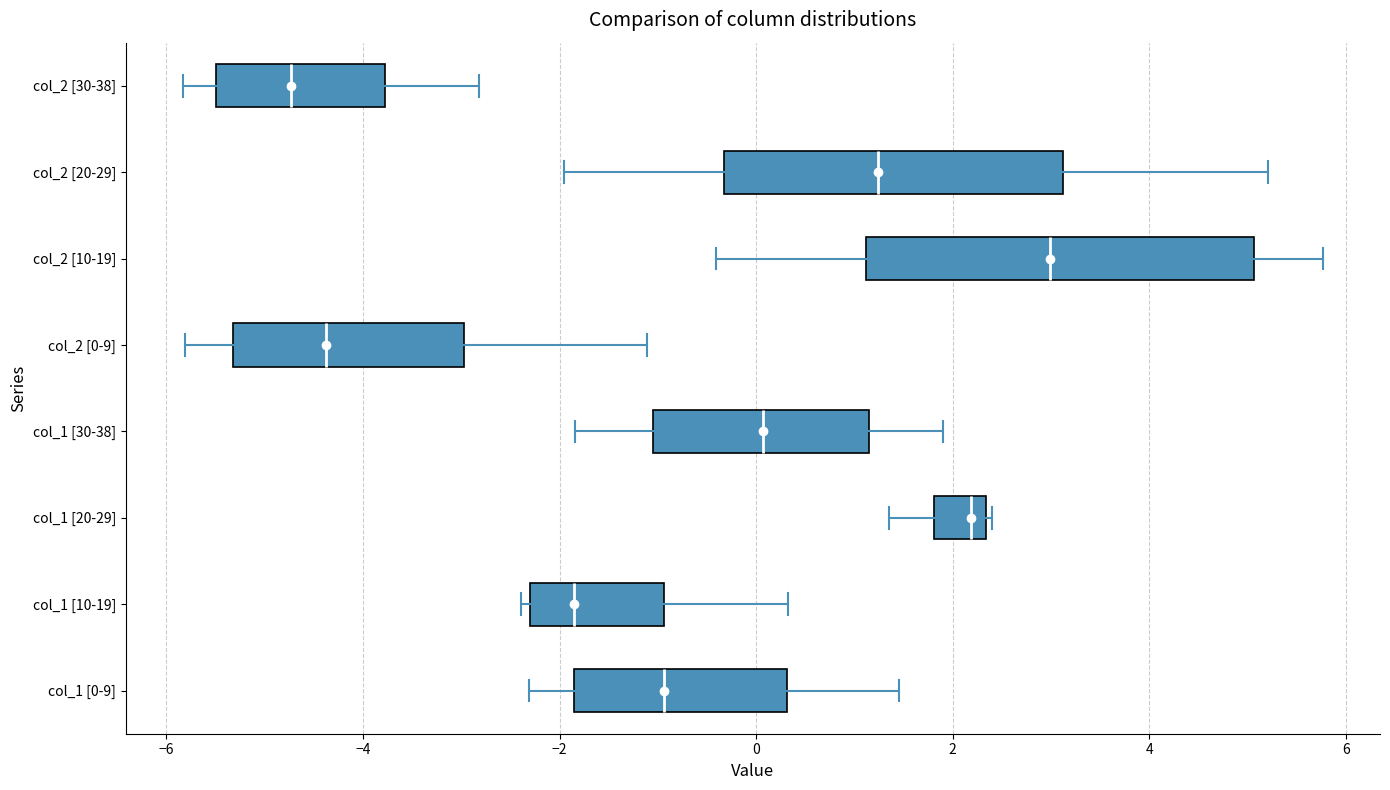

Where is the left edge of the box for col_2 [20-29] on the x-axis? The values are not printed on the chart, so give them approximately, as read against the axis.

-0.4